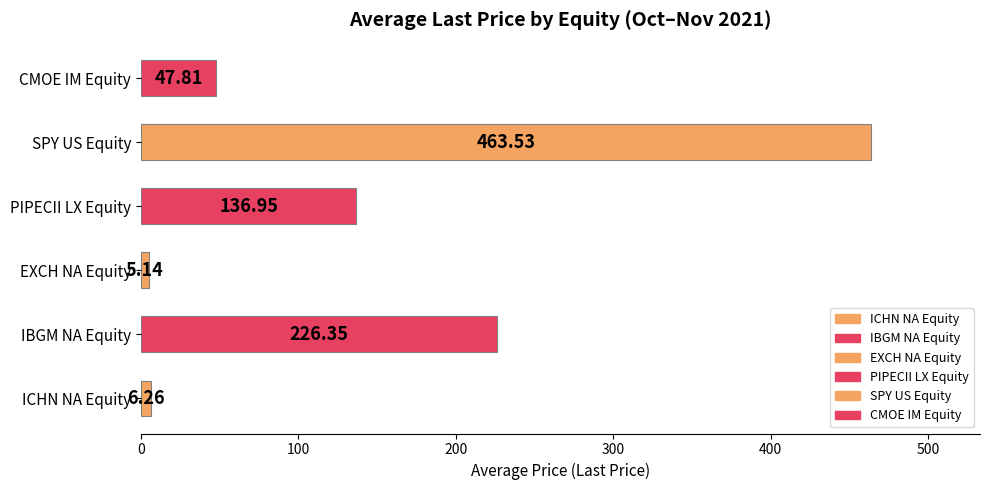

Rank the categories by value from highest to lowest.

SPY US Equity, IBGM NA Equity, PIPECII LX Equity, CMOE IM Equity, ICHN NA Equity, EXCH NA Equity